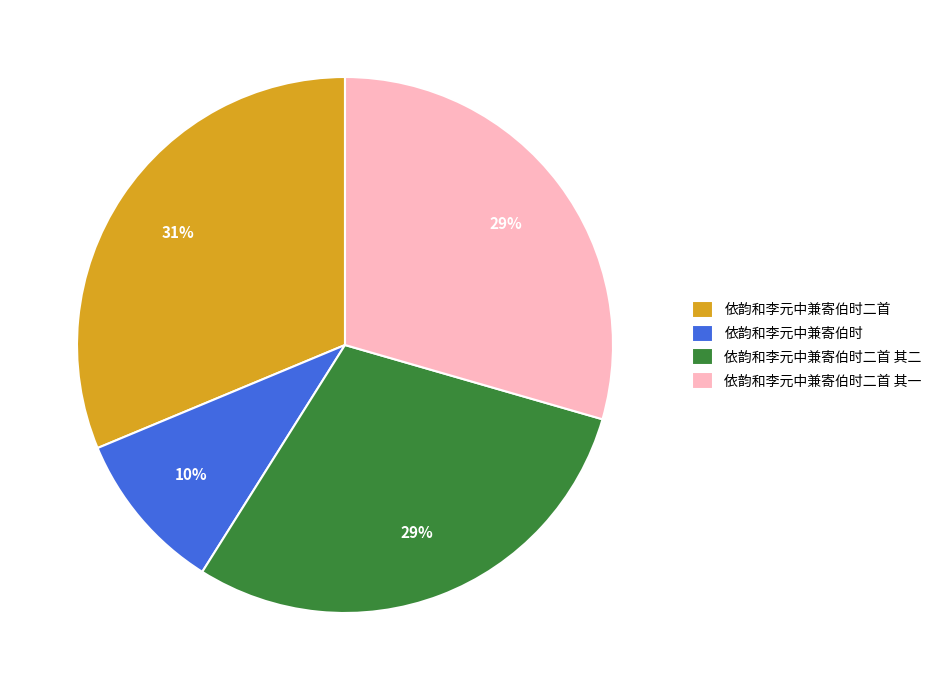

Which category has the biggest portion of the pie?

依韵和李元中兼寄伯时二首